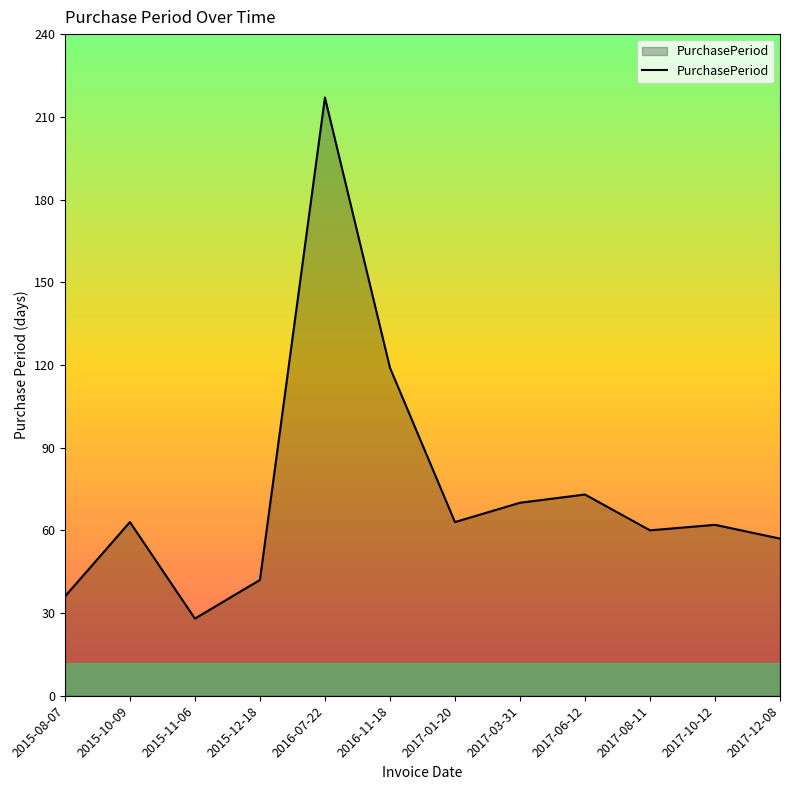

Where is the data nearest to the value 122?

2016-11-18